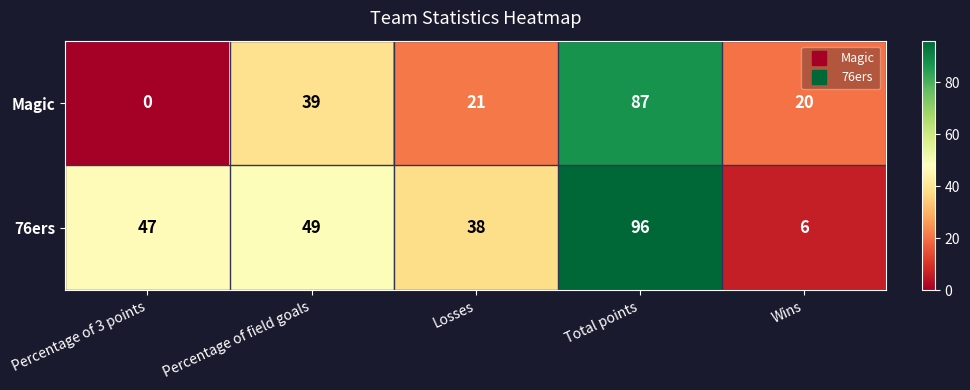

What is the maximum value for Magic?

87